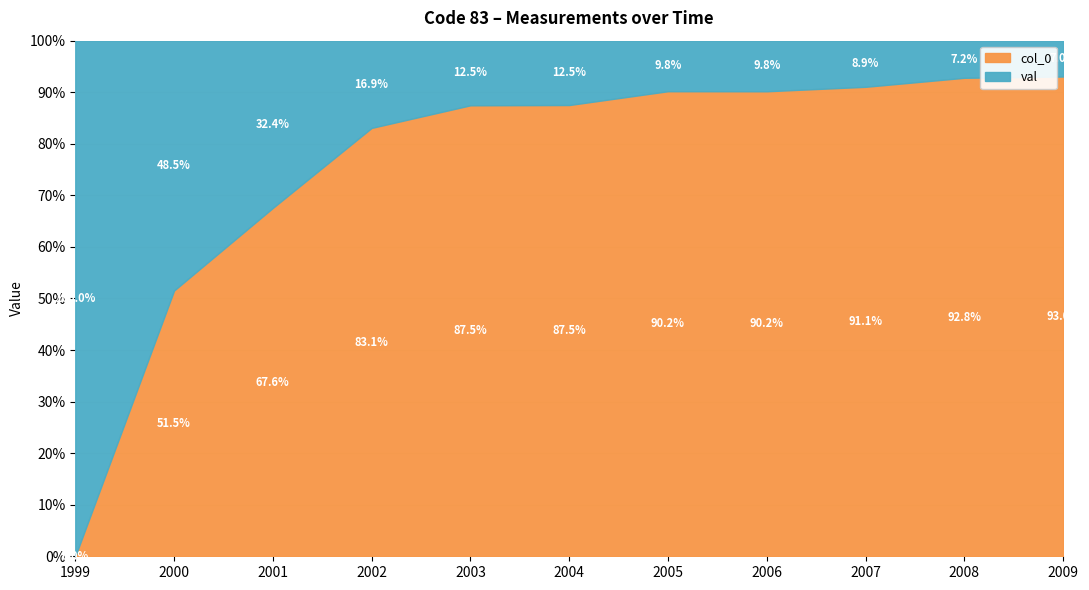

True or false: val has more than 1 interior local peaks.

True